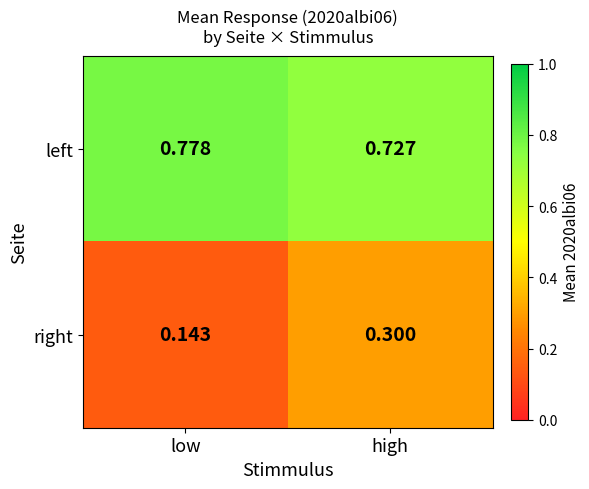

How many categories are shown in the chart?

2